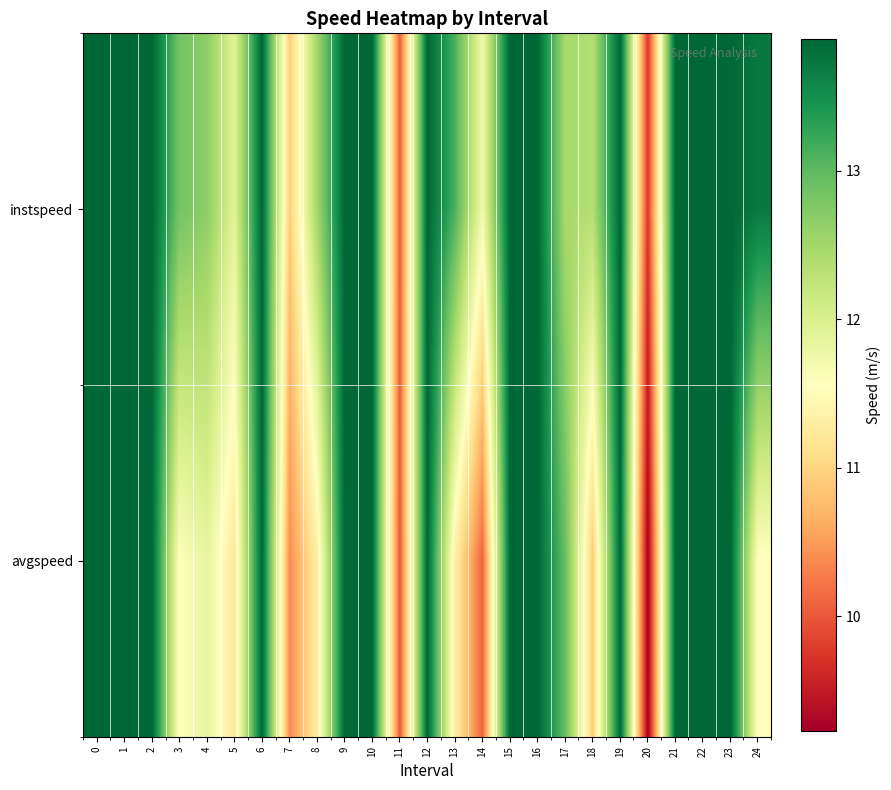

Which category has the lowest value across all series?

20